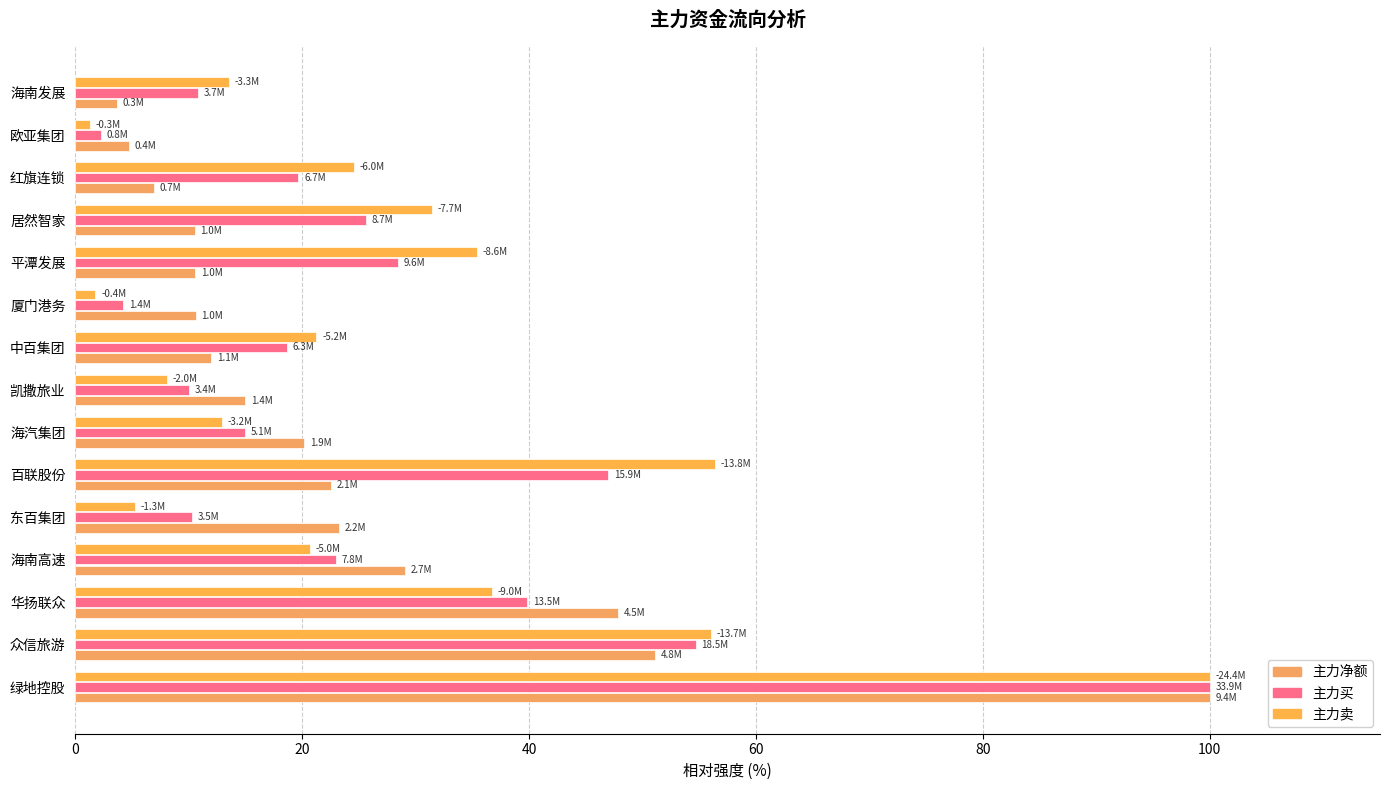

What is the difference between the maximum and minimum values in the 主力净额 series?

96.3